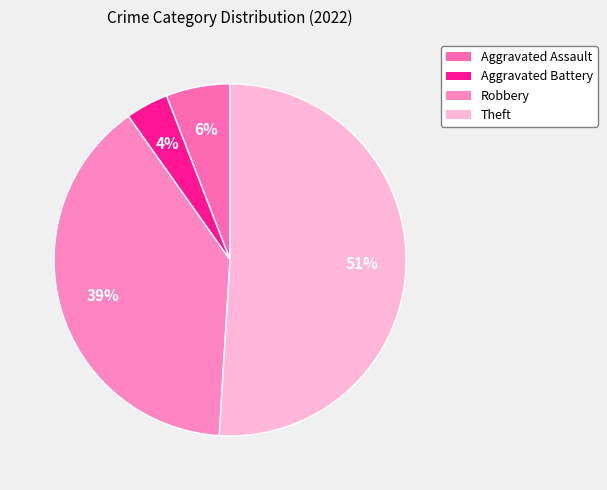

Is it true that Robbery is 28% of the pie?

False